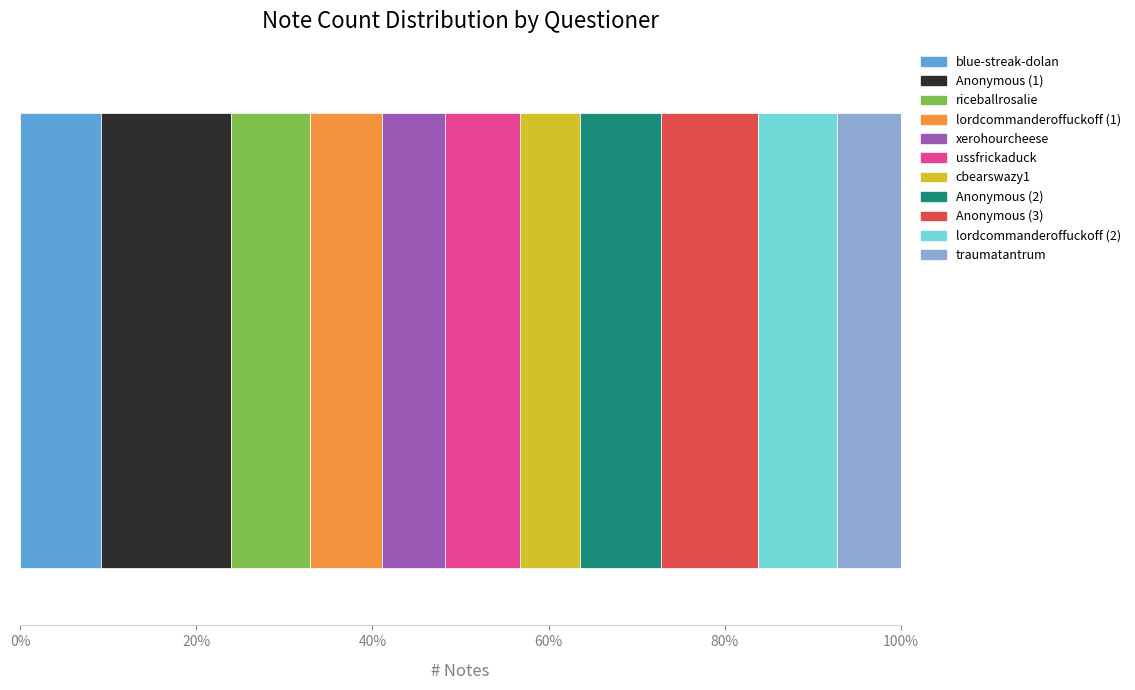

Reading left to right, extract all data points from this chart.

164	264	160	147	127	153	121	166	197	159	130